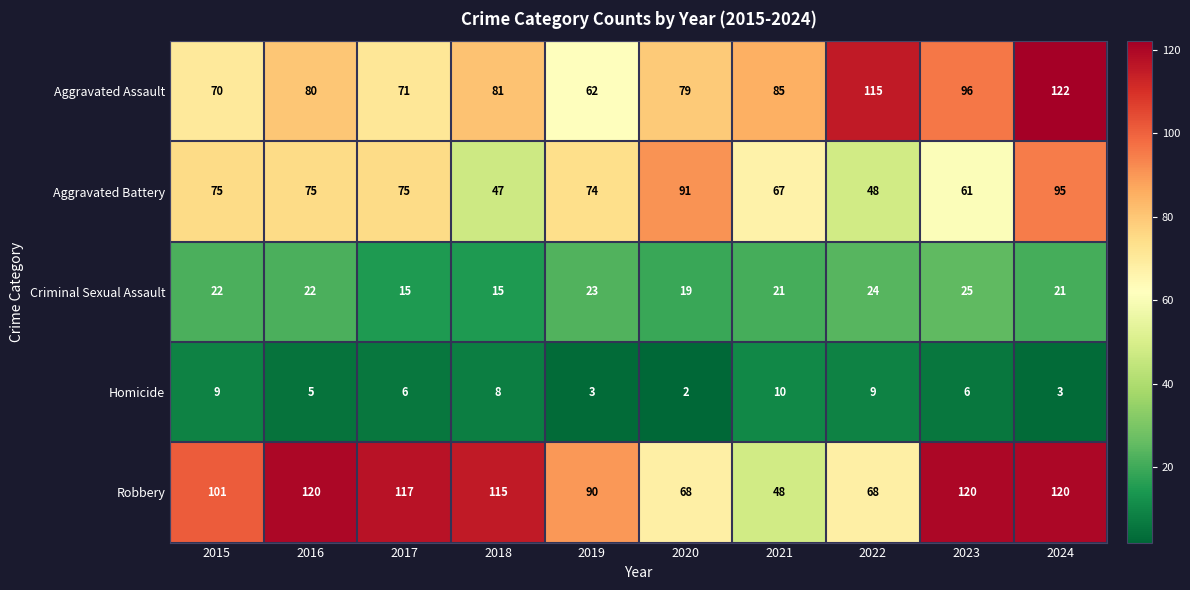

Which series has the largest range (max minus min)?

Robbery